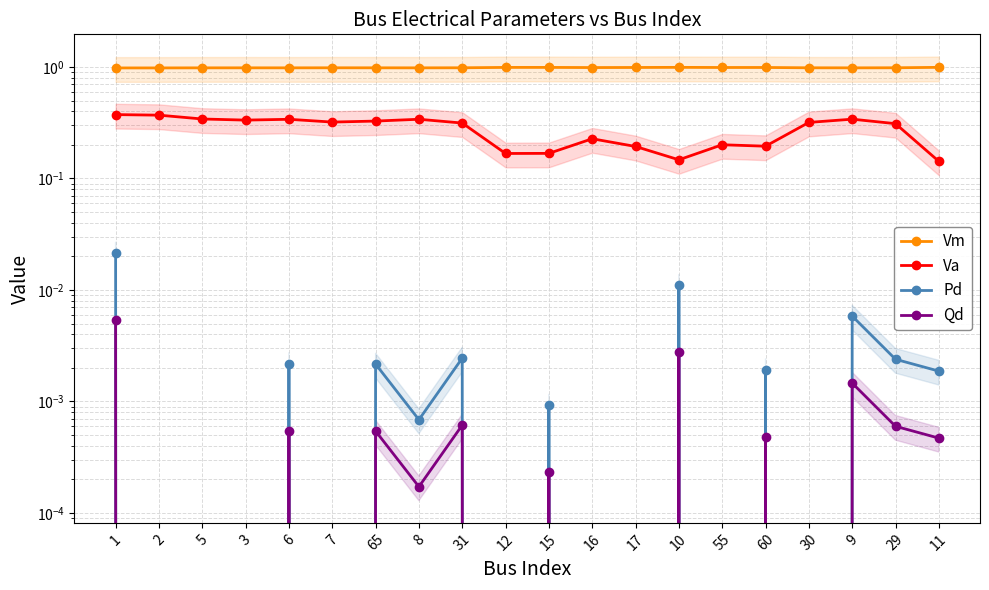

How many interior local peaks does the Qd series have?

7